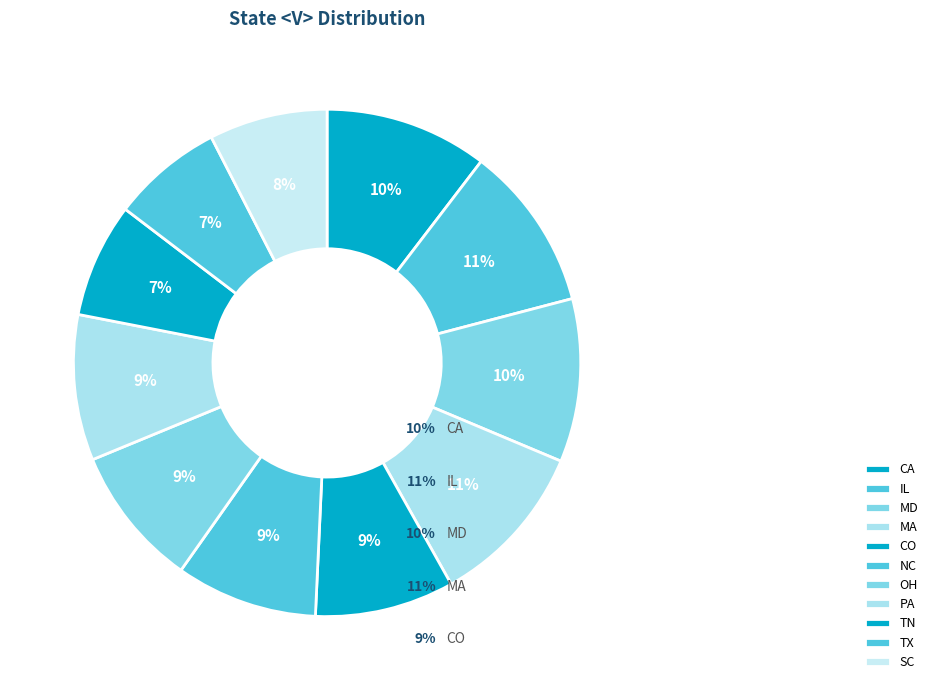

Which has a higher value, CA or TN?

CA